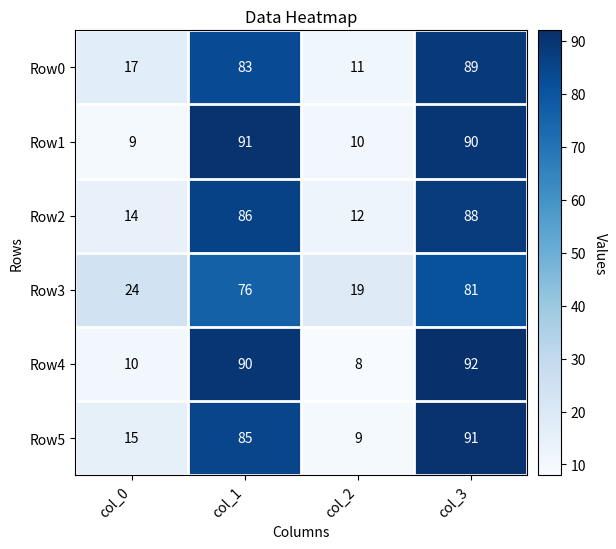

Reading left to right, what are all the values shown in this chart?

Row0: col_0=17	col_1=83	col_2=11	col_3=89
Row1: col_0=9	col_1=91	col_2=10	col_3=90
Row2: col_0=14	col_1=86	col_2=12	col_3=88
Row3: col_0=24	col_1=76	col_2=19	col_3=81
Row4: col_0=10	col_1=90	col_2=8	col_3=92
Row5: col_0=15	col_1=85	col_2=9	col_3=91